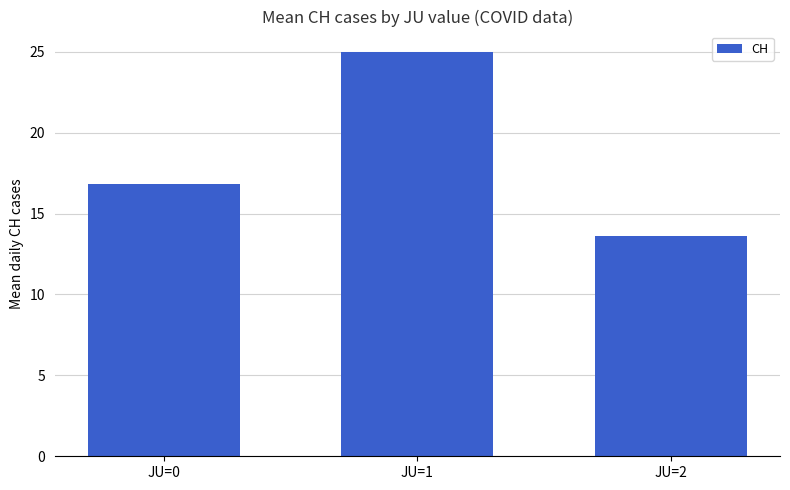

At which label is the value closest to 19?

JU=0